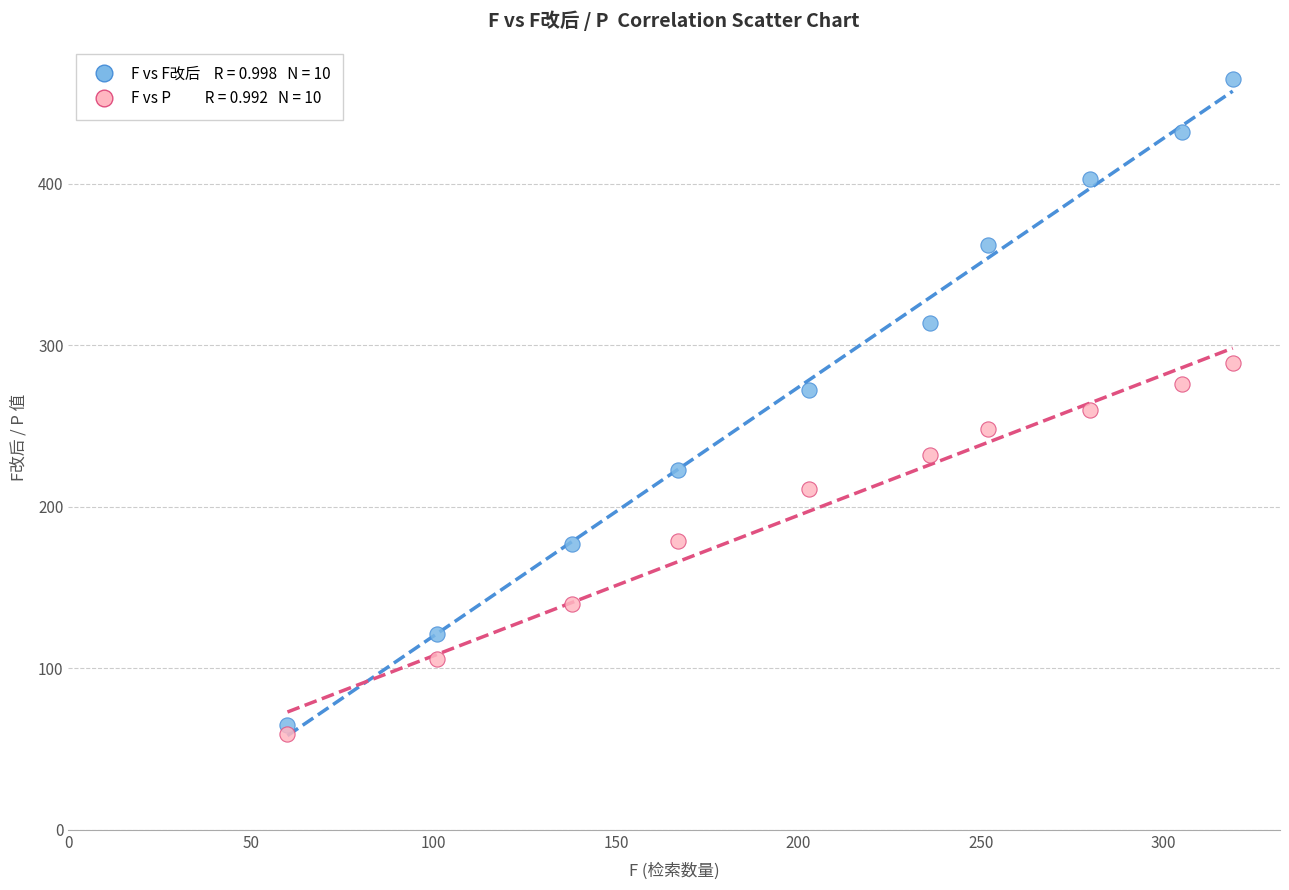

Across all data points, what is the range of Y values (max minus min)?

406